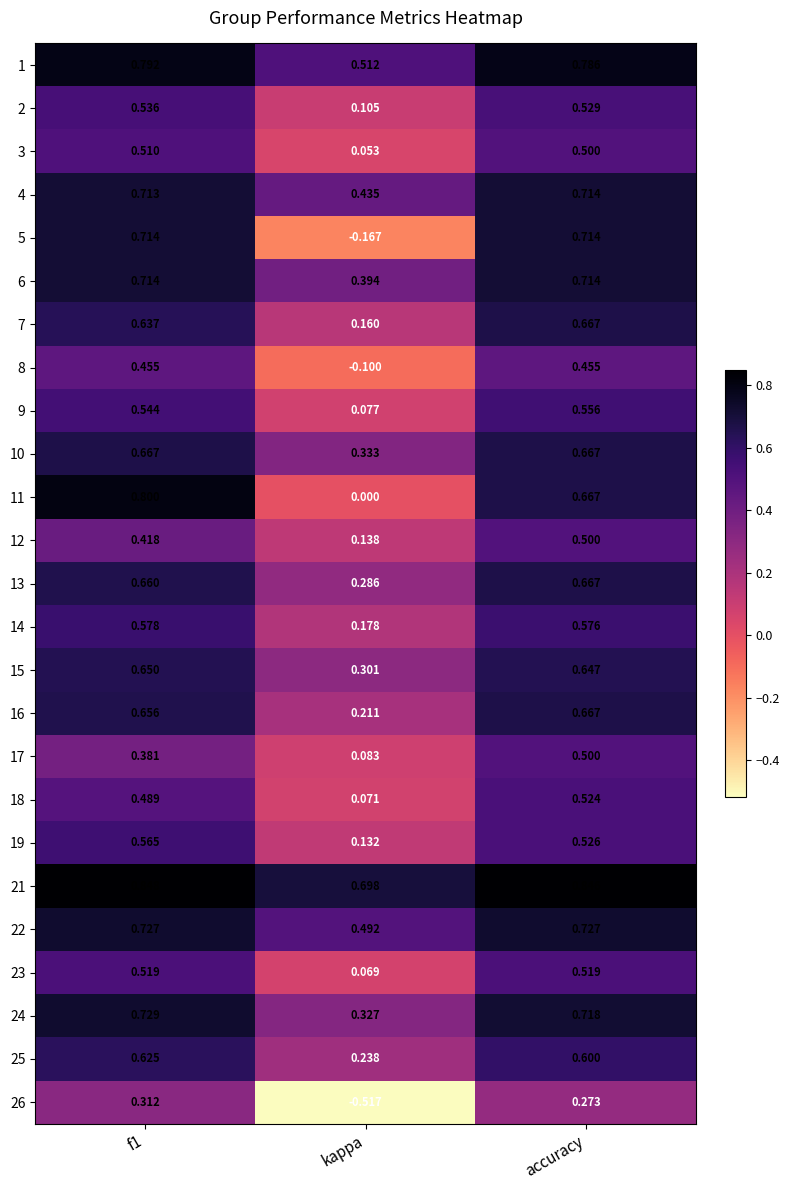

Is the value of 13 at f1 greater than the value of 16 at f1?

Yes